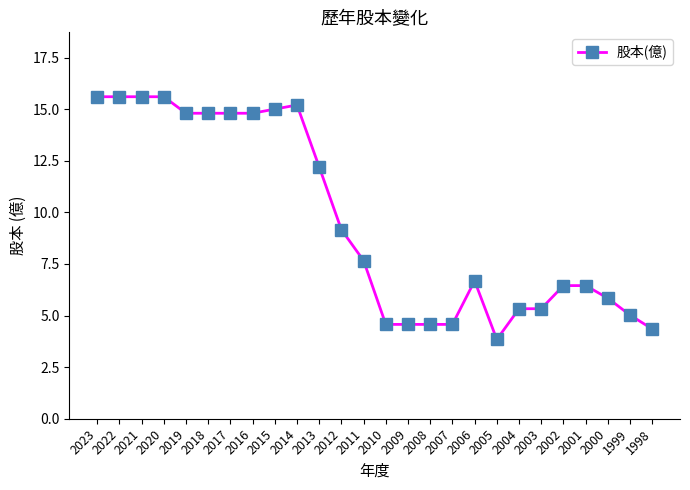

What is the value of the 1st point from the left?

15.6